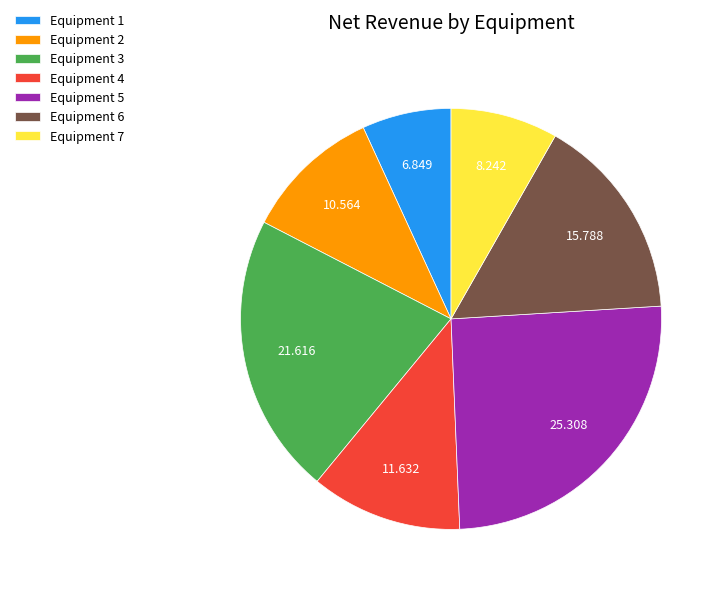

Does Equipment 3 account for over 50% of the chart?

No